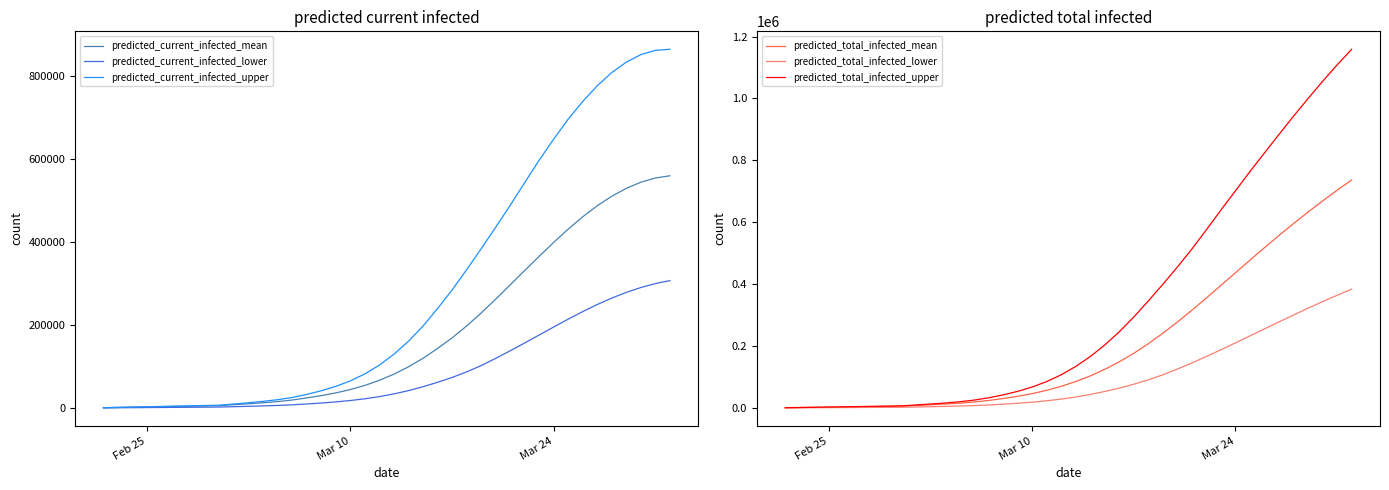

What is the maximum value for predicted_current_infected_mean?

559938